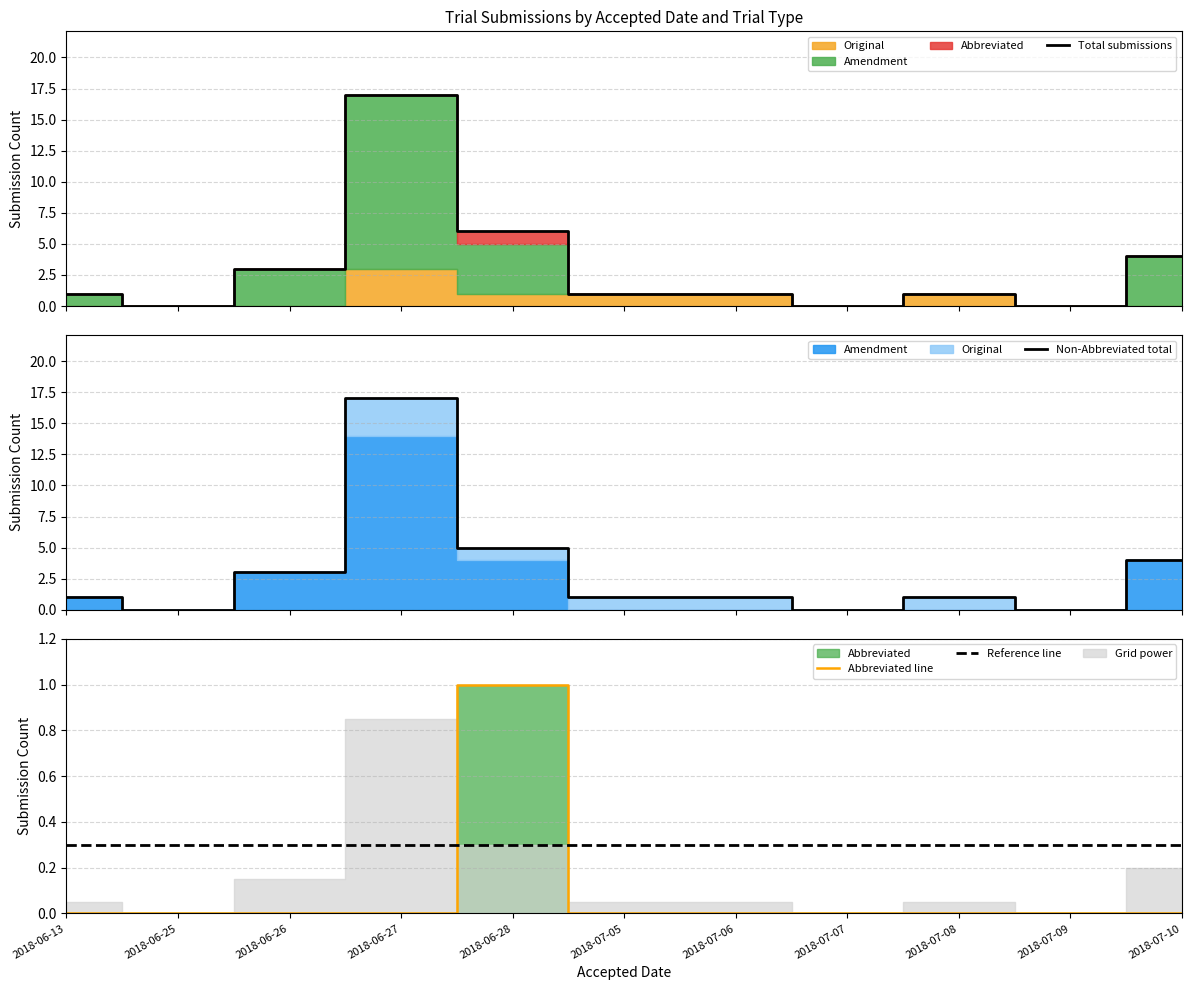

At which category does the chart reach its minimum across all series?

2018-06-25